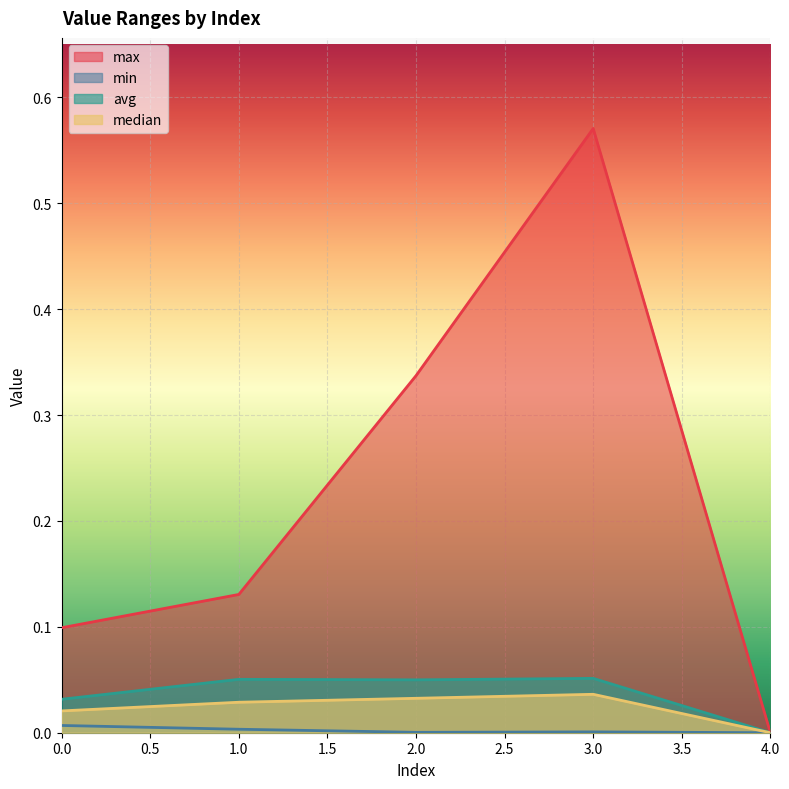

Which category has the highest value in the avg series?

3